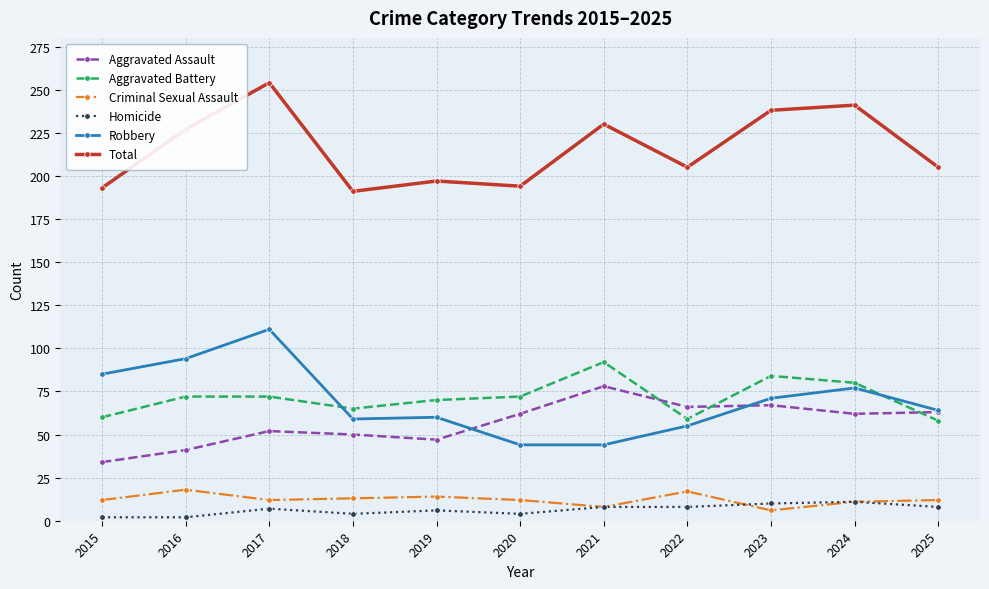

True or false: Criminal Sexual Assault and Homicide intersect in this chart.

True